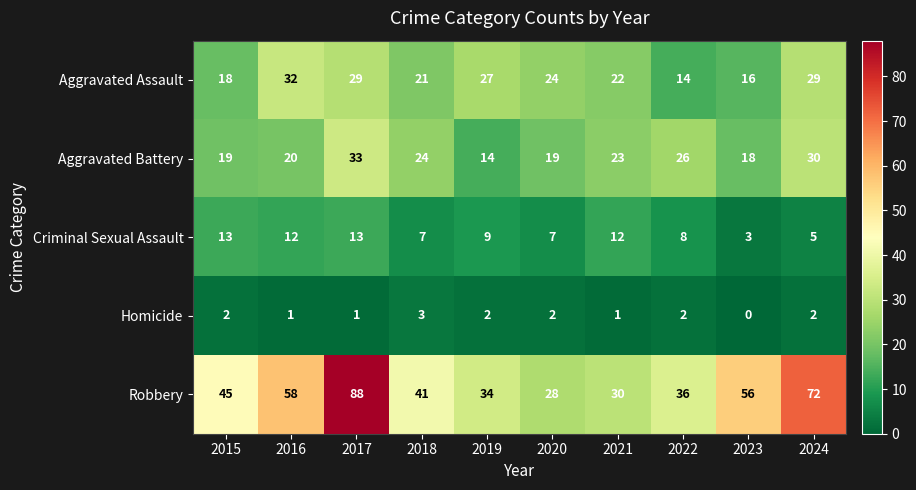

List the series in order of their peak value, lowest first.

Homicide, Criminal Sexual Assault, Aggravated Assault, Aggravated Battery, Robbery